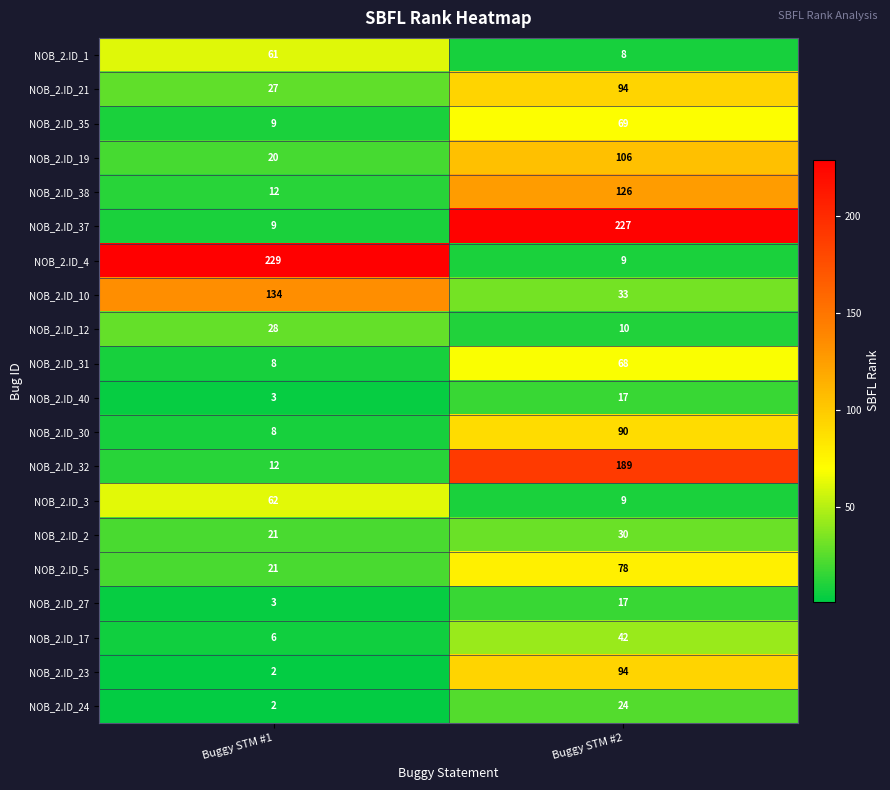

What is the sum of the NOB_2.ID_5 values at Buggy STM #1 and Buggy STM #2?

99